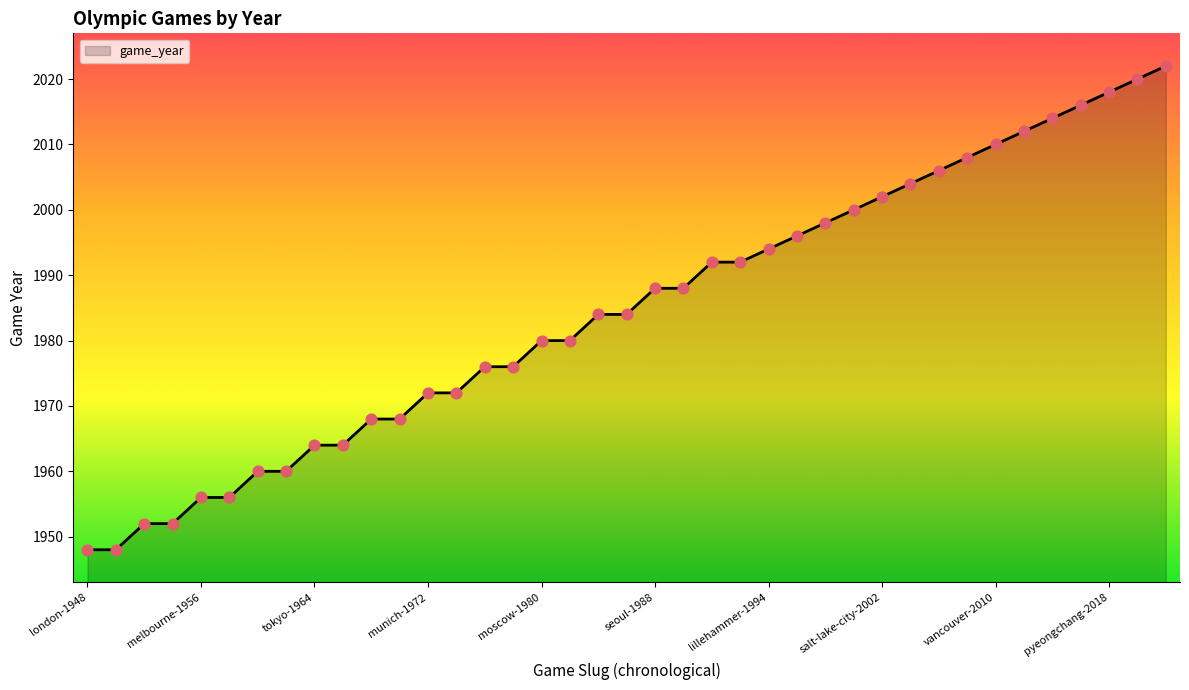

What is the greatest value displayed?

2022